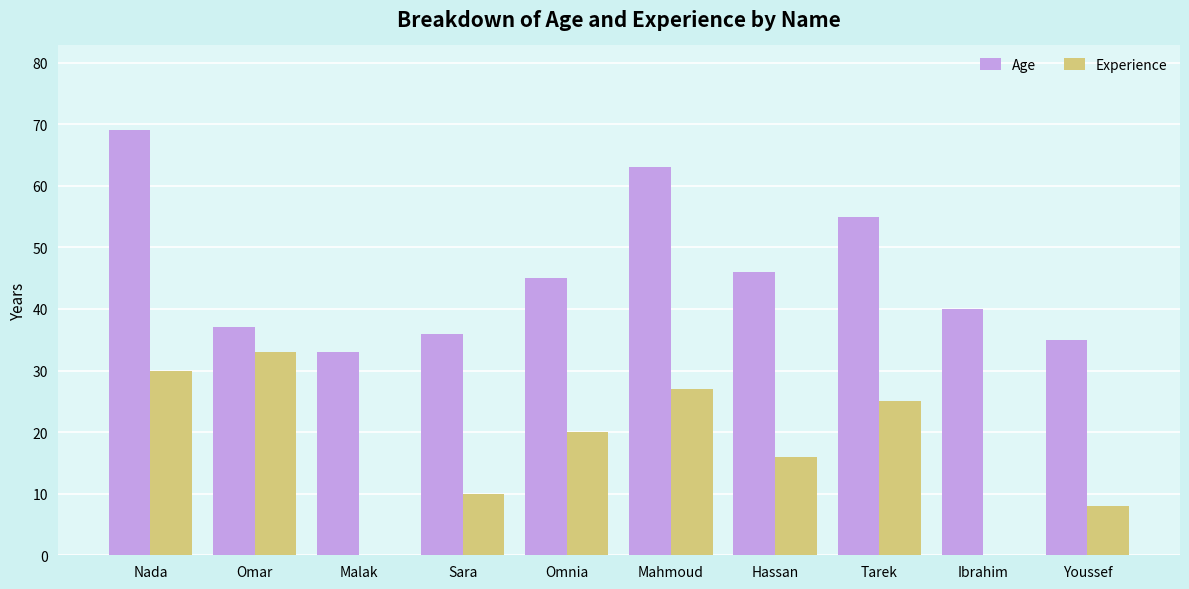

How many groups of bars are there?

10